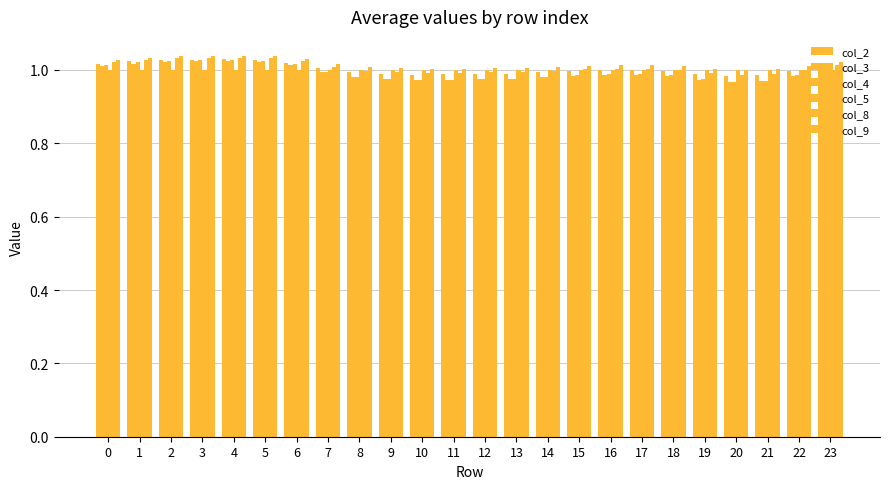

At how many categories does at least one series exceed 0?

24